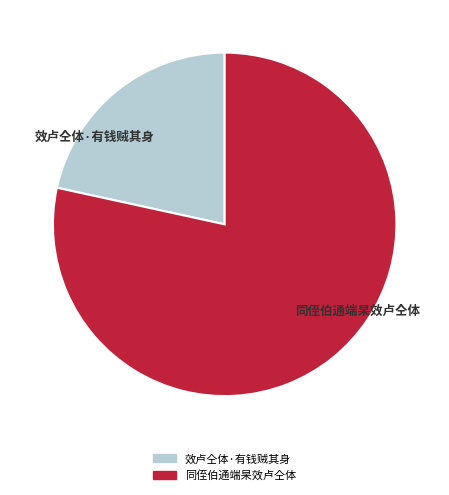

Approximately how many times larger is the value at 效卢仝体·有钱贼其身 compared to 同侄伯通端杲效卢仝体?

0.3